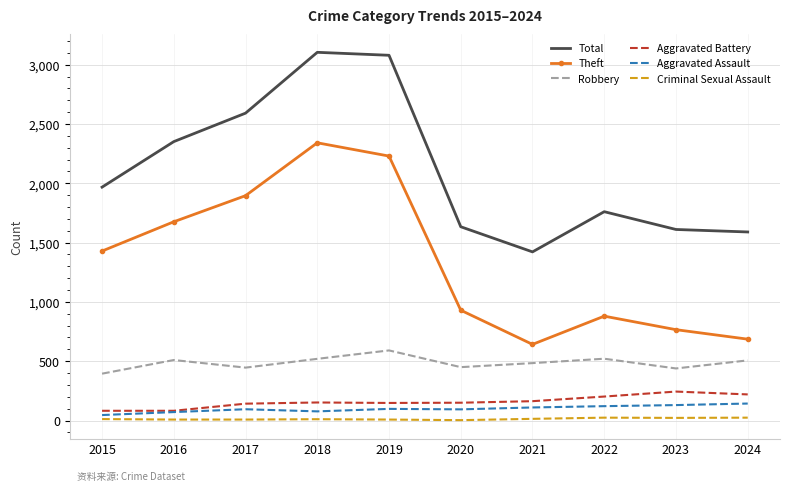

What is the sum of all Robbery values?

4863